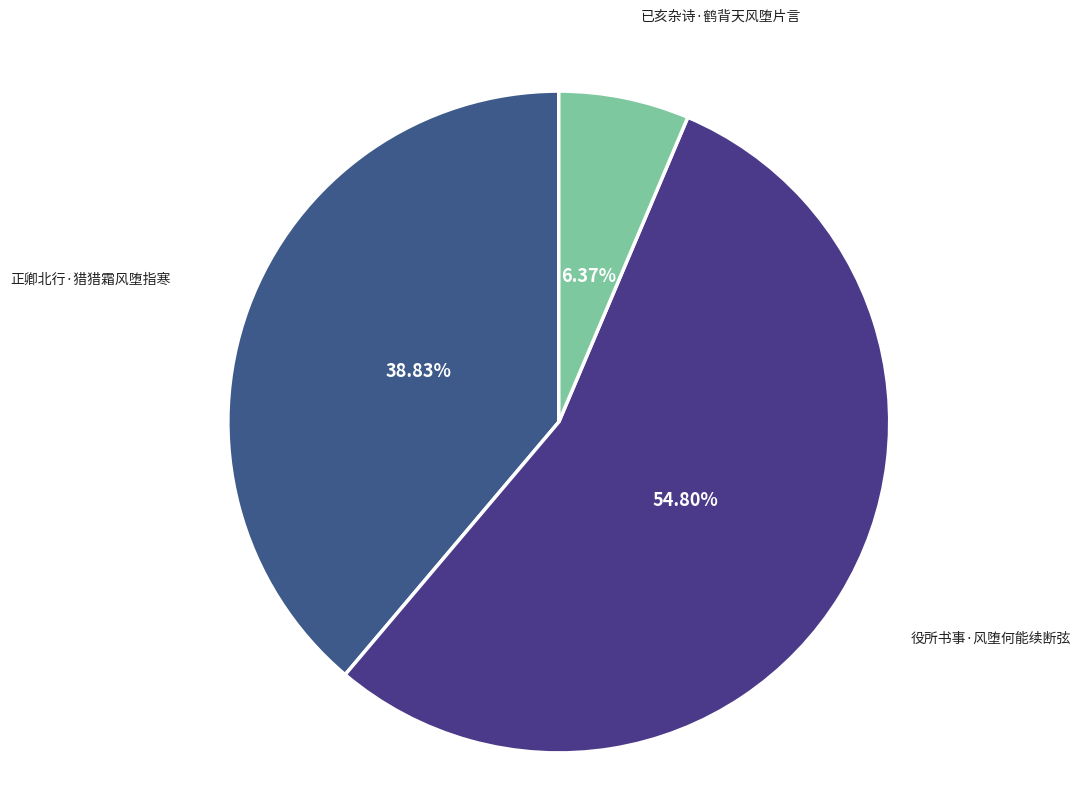

Is it true that 役所书事·风堕何能续断弦 is 55% of the pie?

True